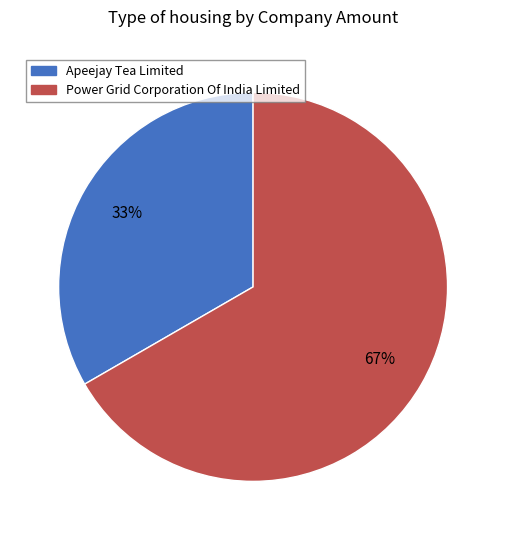

To the nearest percent, what is the average slice percentage?

50%